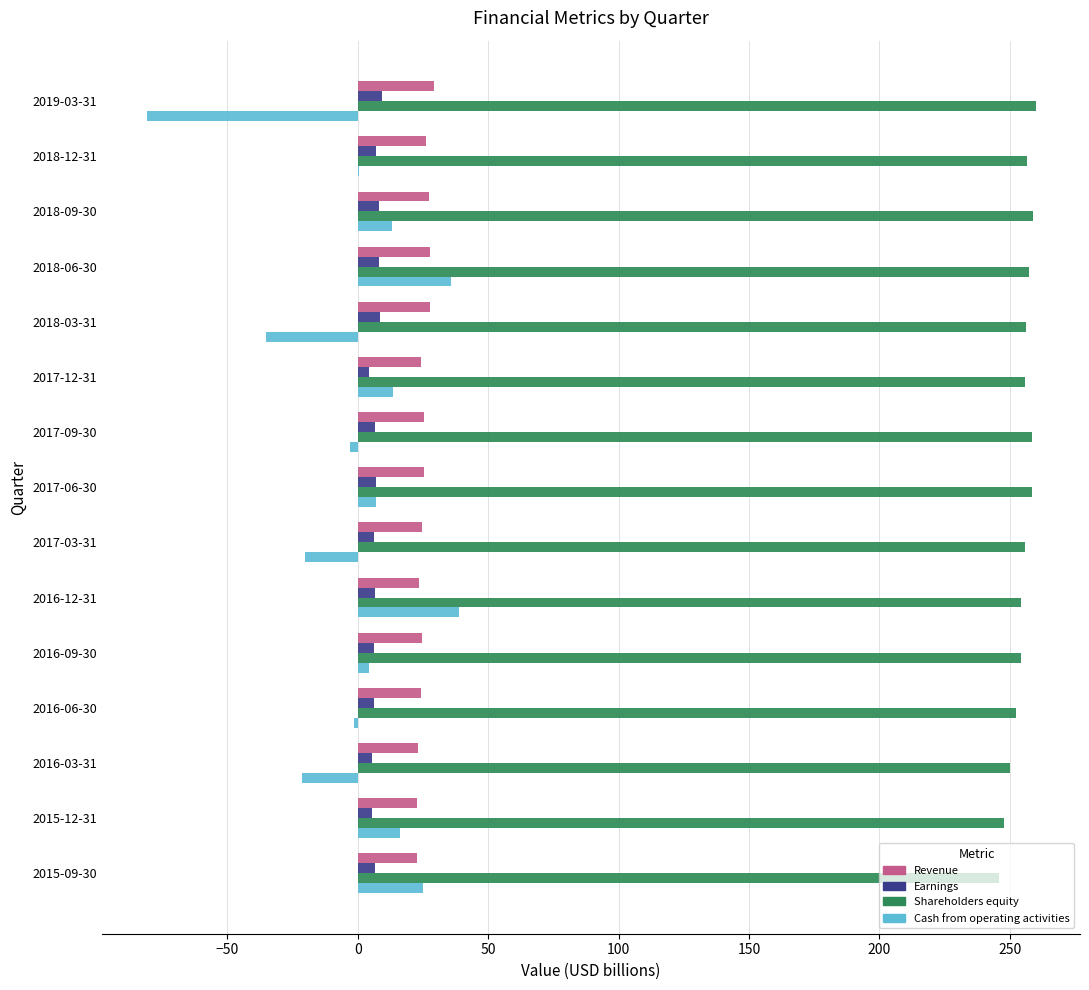

Which series has the largest total across all categories?

Shareholders equity